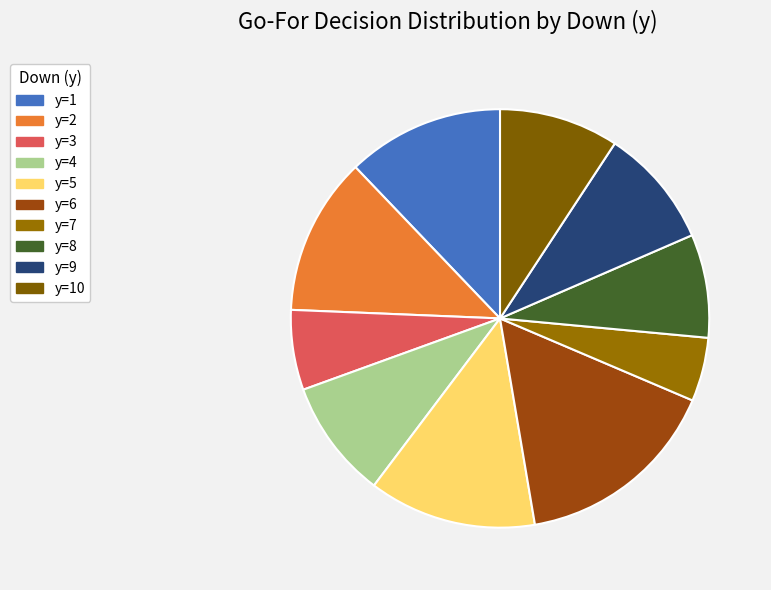

The y=4 slice represents 9% of the pie. True or false?

True